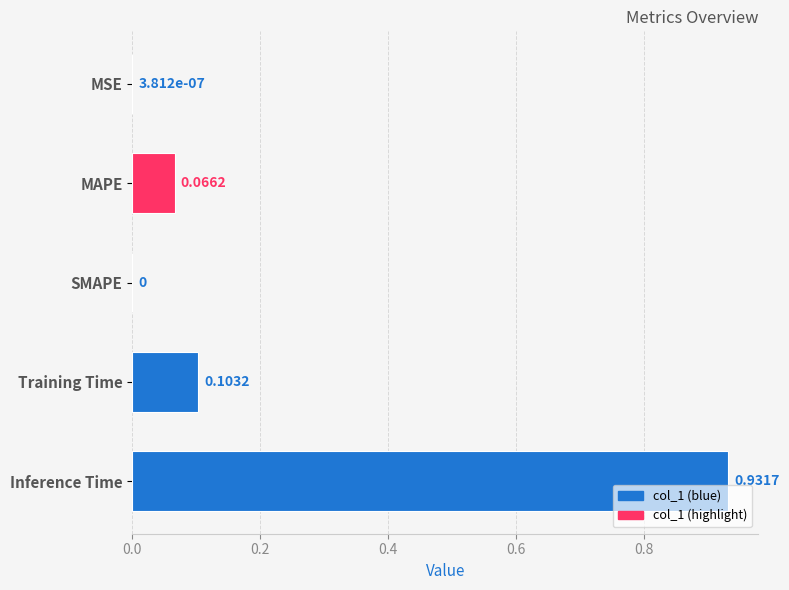

How many categories are shown in the chart?

5